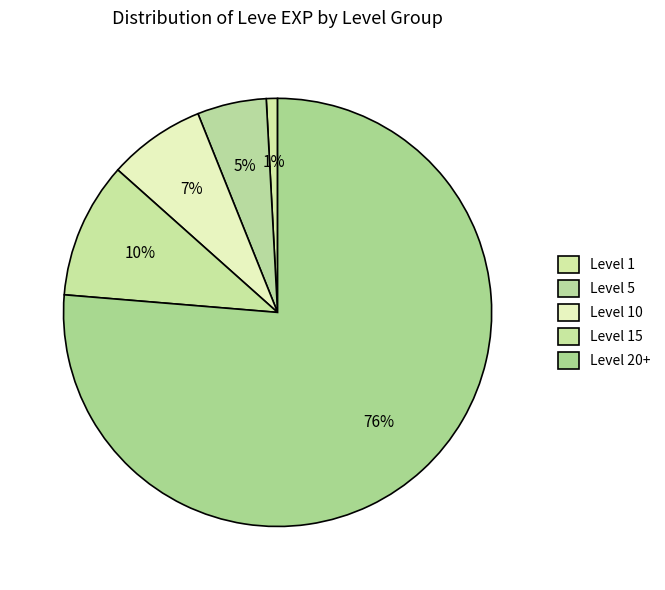

How many segments does this pie chart have?

5